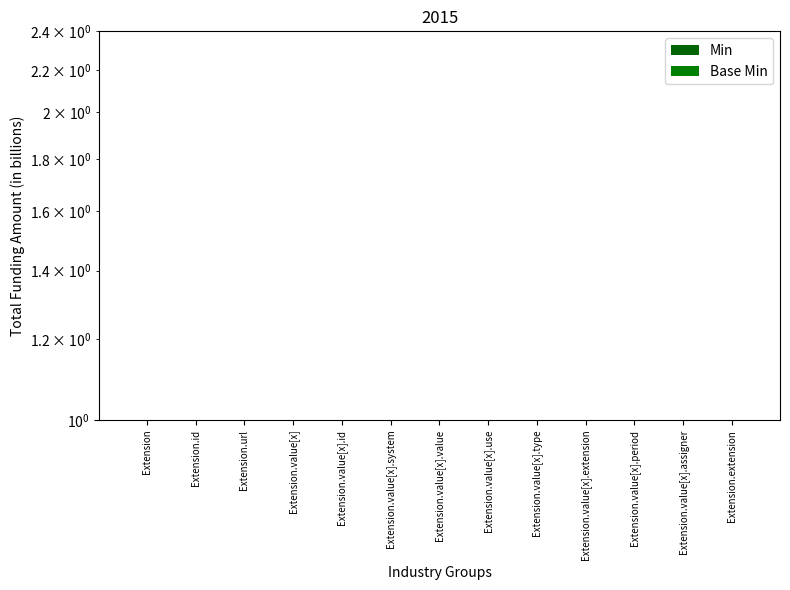

Reading right to left, what are all the values shown in this chart?

Min: Extension.extension=0	Extension.value[x].assigner=0	Extension.value[x].period=0	Extension.value[x].extension=0	Extension.value[x].type=1	Extension.value[x].use=0	Extension.value[x].value=1	Extension.value[x].system=1	Extension.value[x].id=0	Extension.value[x]=0	Extension.url=1	Extension.id=0	Extension=0
Base Min: Extension.extension=0	Extension.value[x].assigner=0	Extension.value[x].period=0	Extension.value[x].extension=0	Extension.value[x].type=1	Extension.value[x].use=0	Extension.value[x].value=1	Extension.value[x].system=1	Extension.value[x].id=0	Extension.value[x]=0	Extension.url=1	Extension.id=0	Extension=0